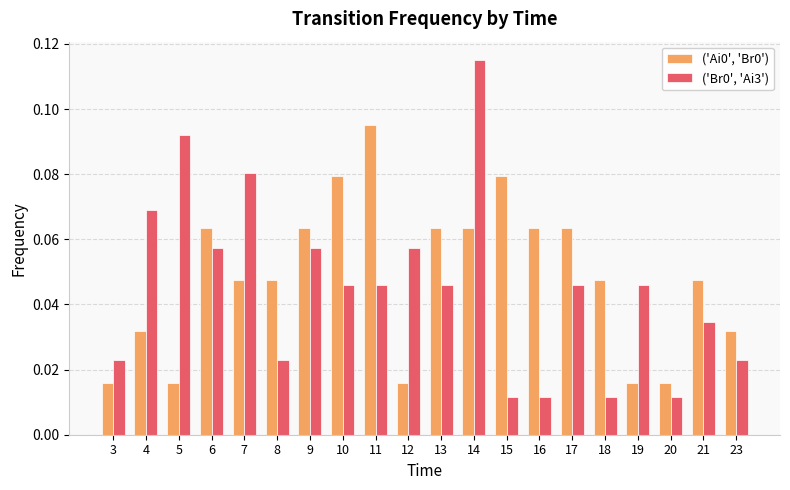

What is the sum of all ('Ai0', 'Br0') values?

1.0